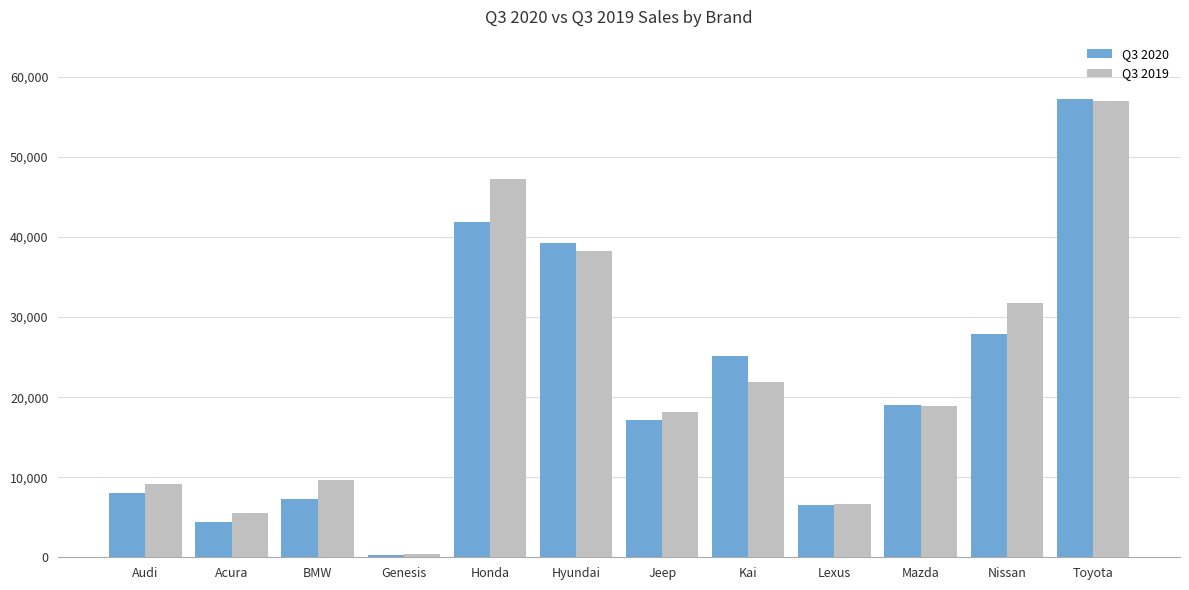

At Acura, list the series in order from smallest to largest.

Q3 2020, Q3 2019